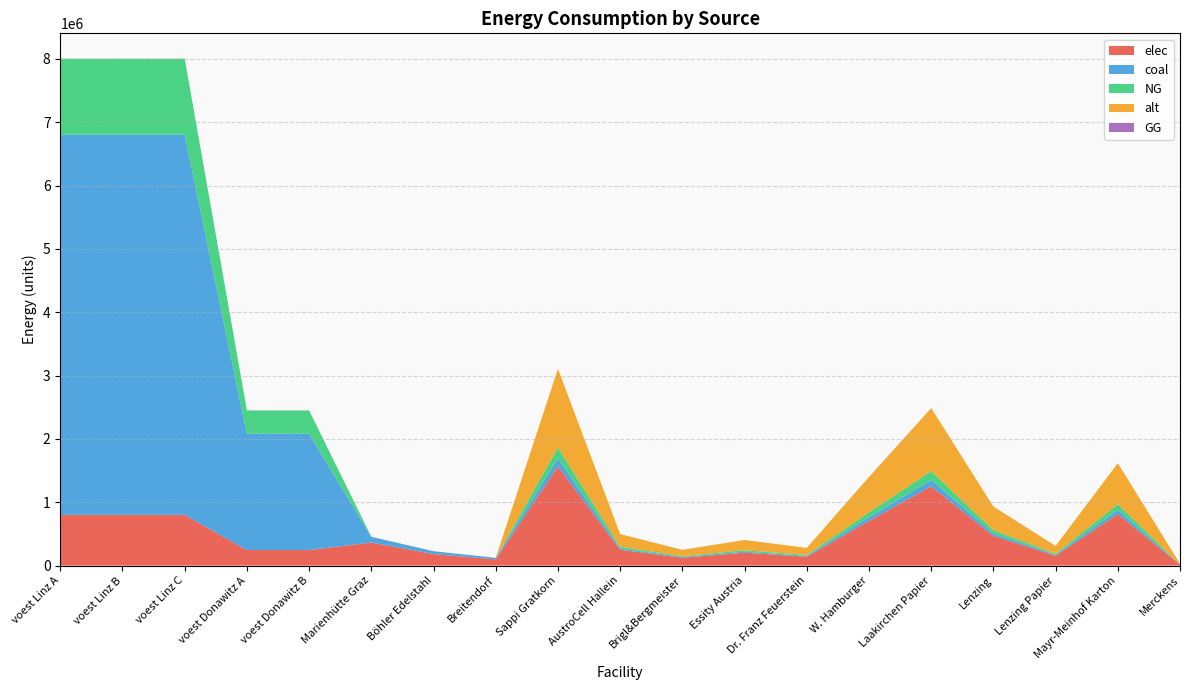

Reading left to right, what are all the values shown in this chart?

elec: voest Linz A=800243.6	voest Linz B=800243.6	voest Linz C=800243.6	voest Donawitz A=244941.5	voest Donawitz B=244941.5	Marienhütte Graz=363696.5	Böhler Edelstahl=181848.3	Breitendorf=97577.1	Sappi Gratkorn=1565812.5	AustroCell Hallein=250530.0	Brigl&Bergmeister=125265.0	Essity Austria=203555.6	Dr. Franz Feuerstein=140923.1	W. Hamburger=704615.6	Laakirchen Papier=1252650.0	Lenzing=469743.7	Lenzing Papier=156581.2	Mayr-Meinhof Karton=814222.5	Merckens=15658.1
coal: voest Linz A=6001827.0	voest Linz B=6001827.0	voest Linz C=6001827.0	voest Donawitz A=1837061.1	voest Donawitz B=1837061.1	Marienhütte Graz=90924.1	Böhler Edelstahl=45462.1	Breitendorf=24394.3	Sappi Gratkorn=124324.8	AustroCell Hallein=19892.0	Brigl&Bergmeister=9946.0	Essity Austria=16162.2	Dr. Franz Feuerstein=11189.2	W. Hamburger=55946.2	Laakirchen Papier=99459.9	Lenzing=37297.4	Lenzing Papier=12432.5	Mayr-Meinhof Karton=64648.9	Merckens=1243.2
NG: voest Linz A=1200365.4	voest Linz B=1200365.4	voest Linz C=1200365.4	voest Donawitz A=367412.2	voest Donawitz B=367412.2	Marienhütte Graz=0.0	Böhler Edelstahl=0.0	Breitendorf=0.0	Sappi Gratkorn=174735.1	AustroCell Hallein=27957.6	Brigl&Bergmeister=13978.8	Essity Austria=22715.6	Dr. Franz Feuerstein=15726.2	W. Hamburger=78630.8	Laakirchen Papier=139788.1	Lenzing=52420.5	Lenzing Papier=17473.5	Mayr-Meinhof Karton=90862.3	Merckens=1747.4
alt: voest Linz A=0.0	voest Linz B=0.0	voest Linz C=0.0	voest Donawitz A=0.0	voest Donawitz B=0.0	Marienhütte Graz=0.0	Böhler Edelstahl=0.0	Breitendorf=0.0	Sappi Gratkorn=1243248.3	AustroCell Hallein=198919.7	Brigl&Bergmeister=99459.9	Essity Austria=161622.3	Dr. Franz Feuerstein=111892.3	W. Hamburger=559461.7	Laakirchen Papier=994598.7	Lenzing=372974.5	Lenzing Papier=124324.8	Mayr-Meinhof Karton=646489.1	Merckens=12432.5
GG: voest Linz A=0.0	voest Linz B=0.0	voest Linz C=0.0	voest Donawitz A=0.0	voest Donawitz B=0.0	Marienhütte Graz=0.0	Böhler Edelstahl=0.0	Breitendorf=0.0	Sappi Gratkorn=0.0	AustroCell Hallein=0.0	Brigl&Bergmeister=0.0	Essity Austria=0.0	Dr. Franz Feuerstein=0.0	W. Hamburger=0.0	Laakirchen Papier=0.0	Lenzing=0.0	Lenzing Papier=0.0	Mayr-Meinhof Karton=0.0	Merckens=0.0